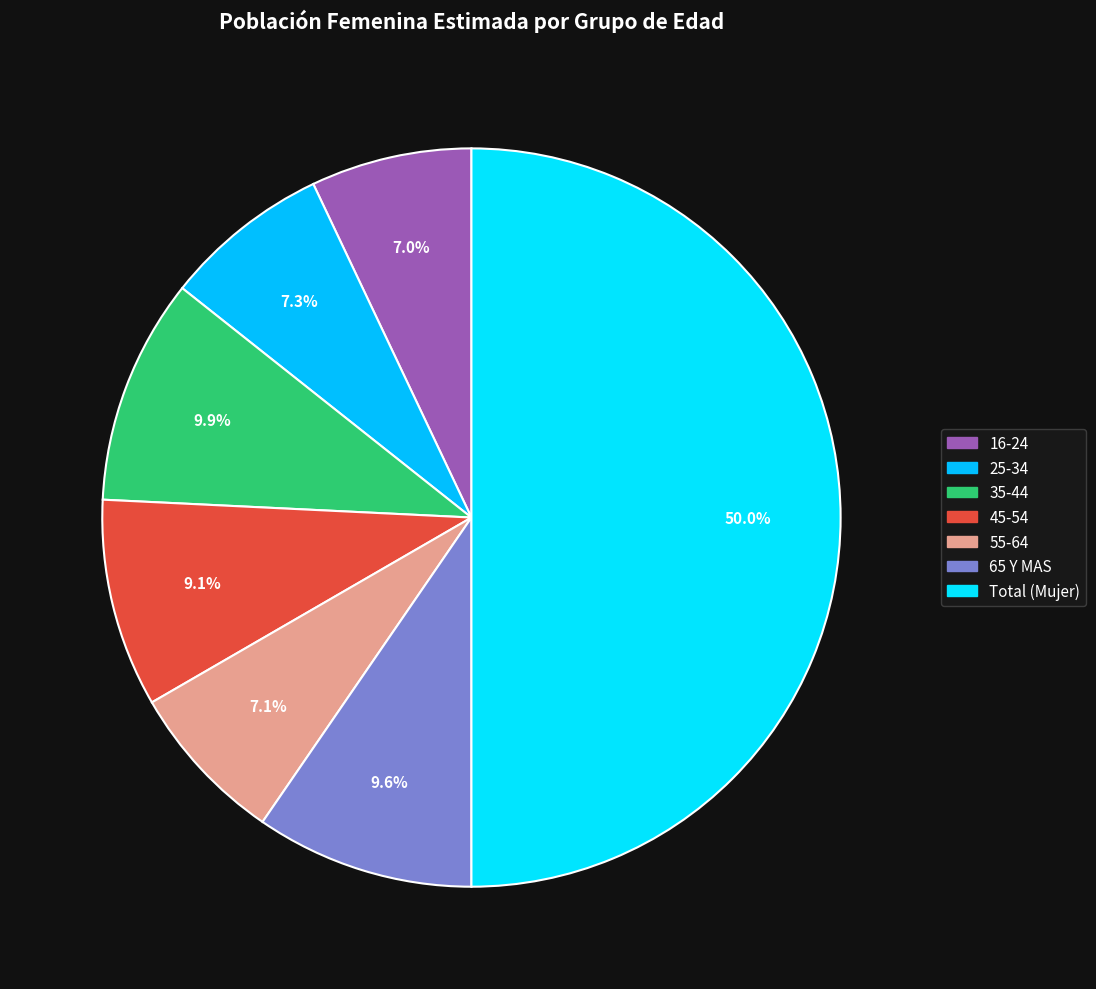

What is the majority slice?

Total (Mujer)